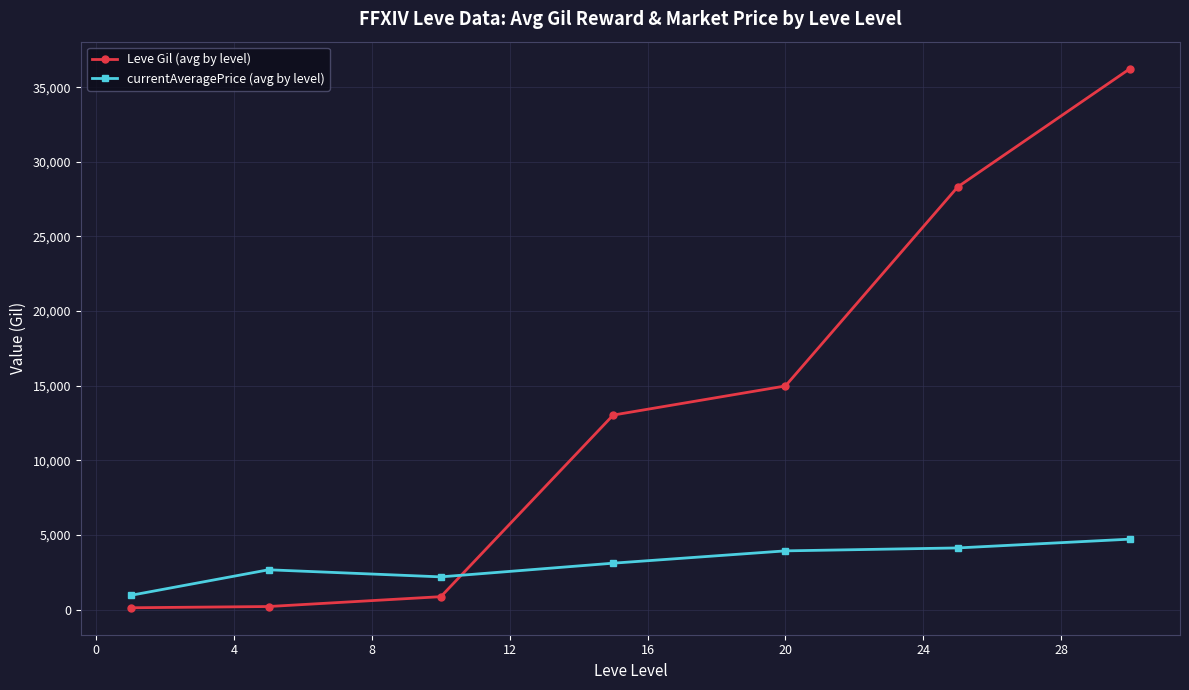

What is the lowest value of the currentAveragePrice (avg by level) series?

969.0